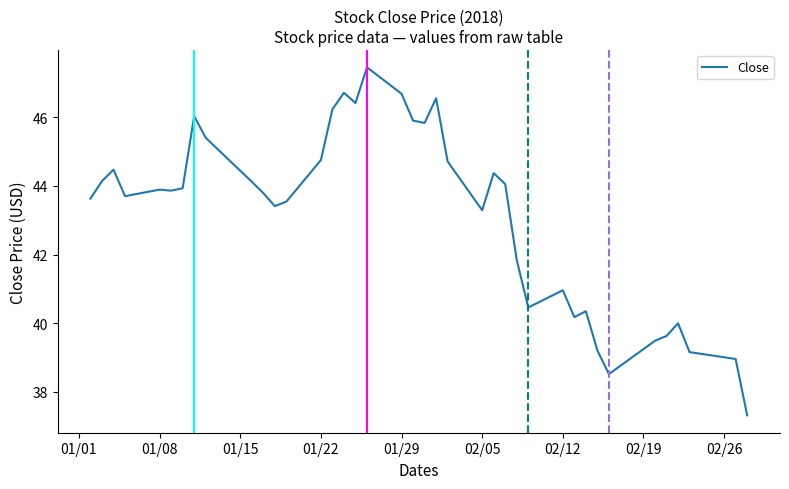

What is the minimum value shown in the chart?

37.3